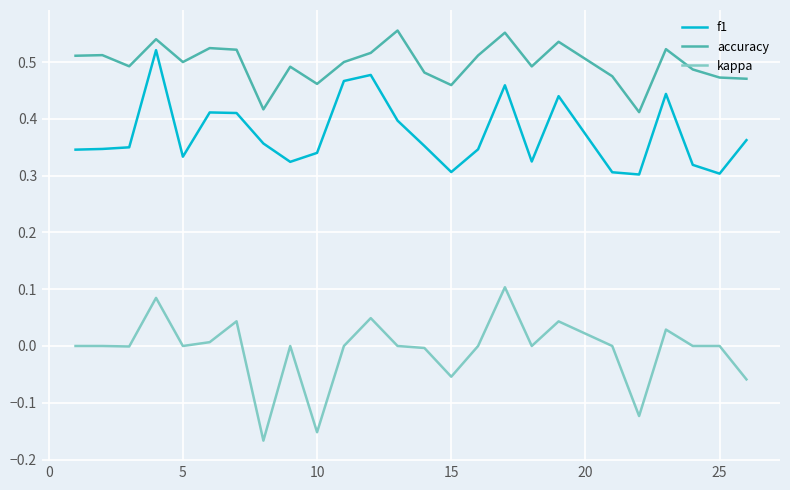

List the series in order of their peak value, lowest first.

kappa, f1, accuracy